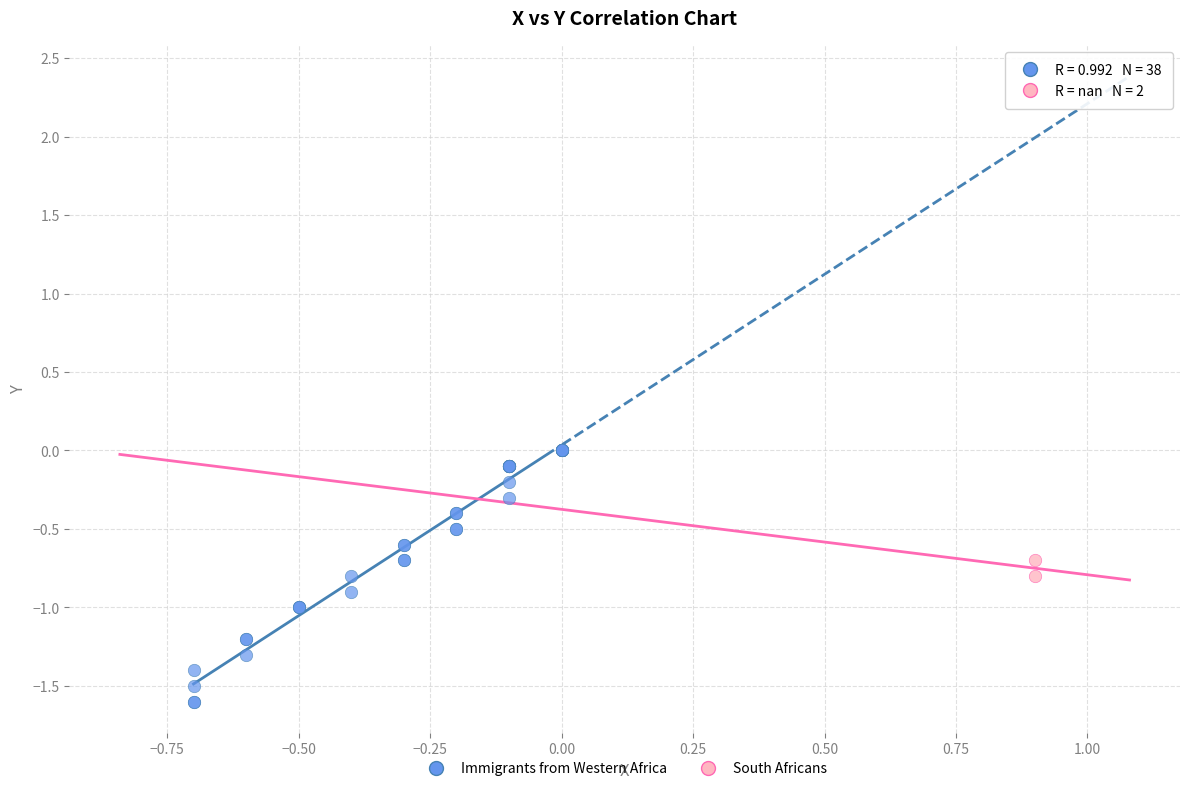

Which series contains the highest Y value?

Immigrants from Western Africa